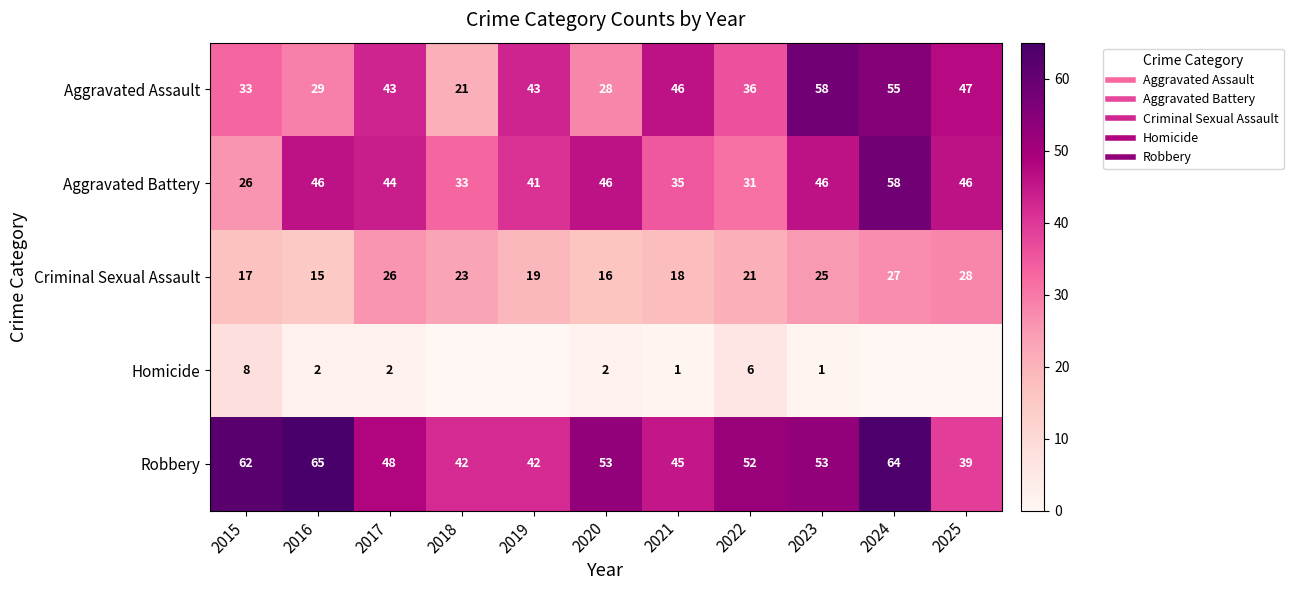

What is the maximum value shown in the chart?

65